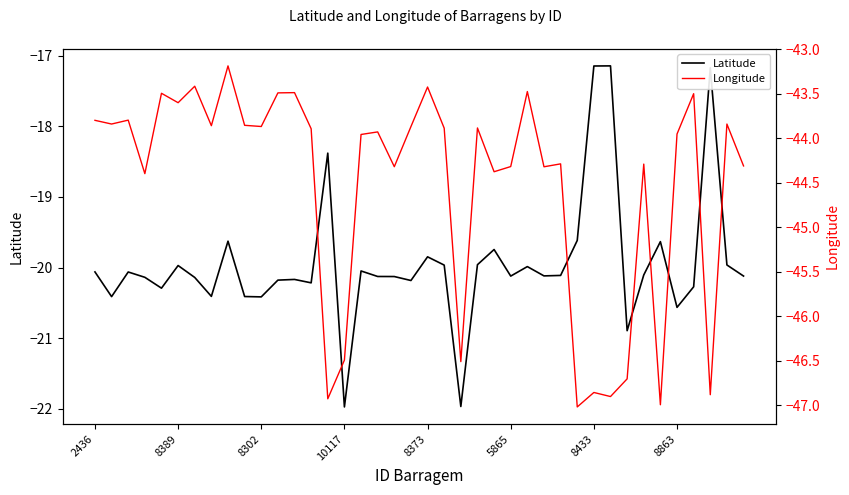

What is the label of the 32nd point from the right?

8